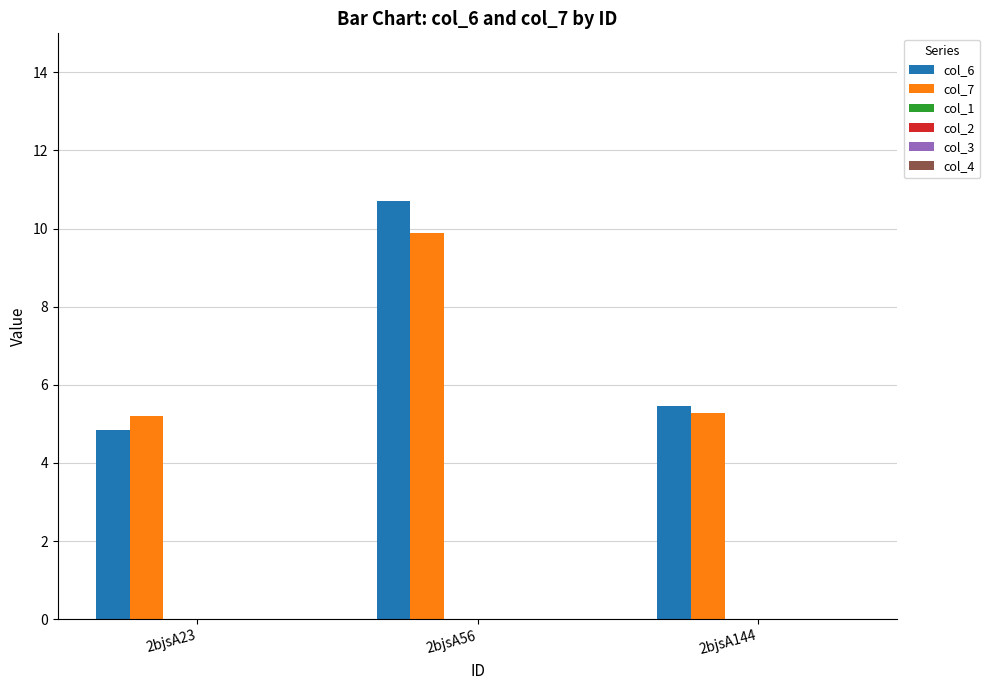

What is the value of the col_6 bar at the 3rd from the left?

5.5